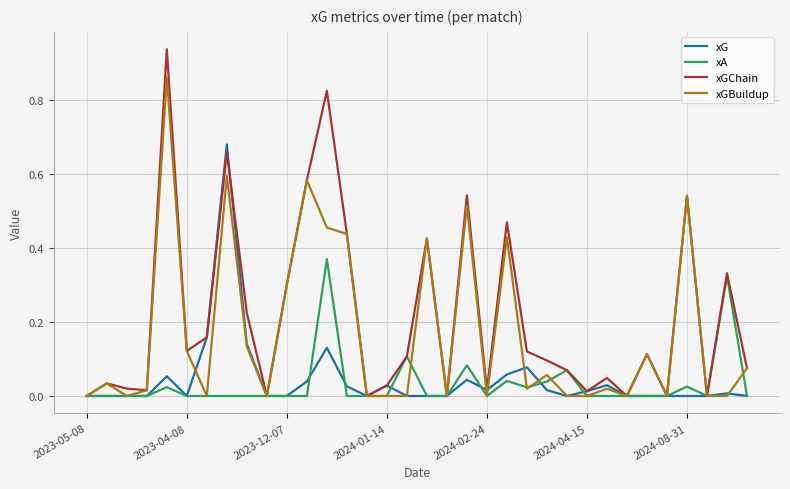

Rank the series by their maximum value, from highest to lowest.

xGChain, xGBuildup, xG, xA